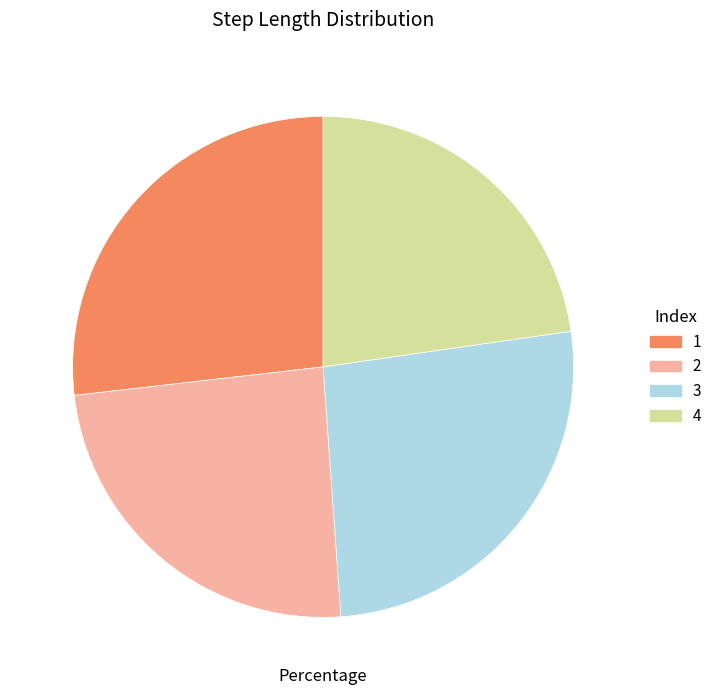

Which category has the biggest portion of the pie?

1